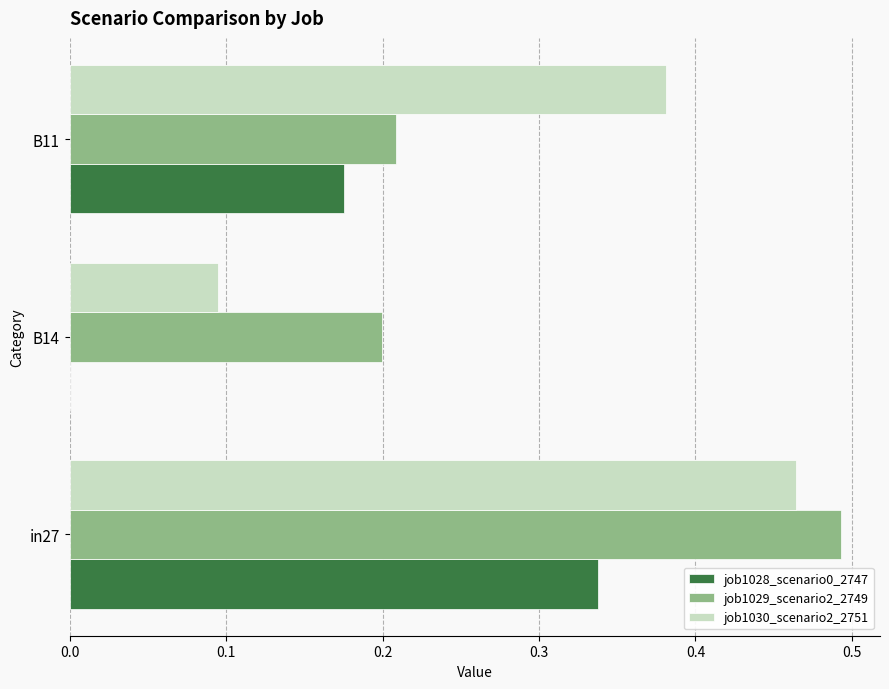

Count the job1030_scenario2_2751 values in the range 0 to 1.

3